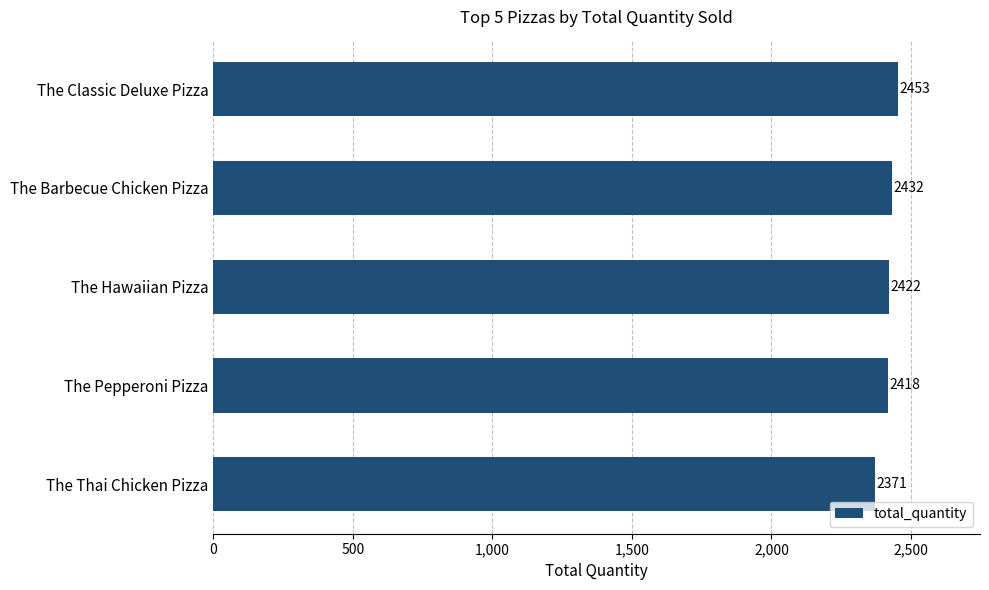

Rank the categories by value from lowest to highest.

The Thai Chicken Pizza, The Pepperoni Pizza, The Hawaiian Pizza, The Barbecue Chicken Pizza, The Classic Deluxe Pizza